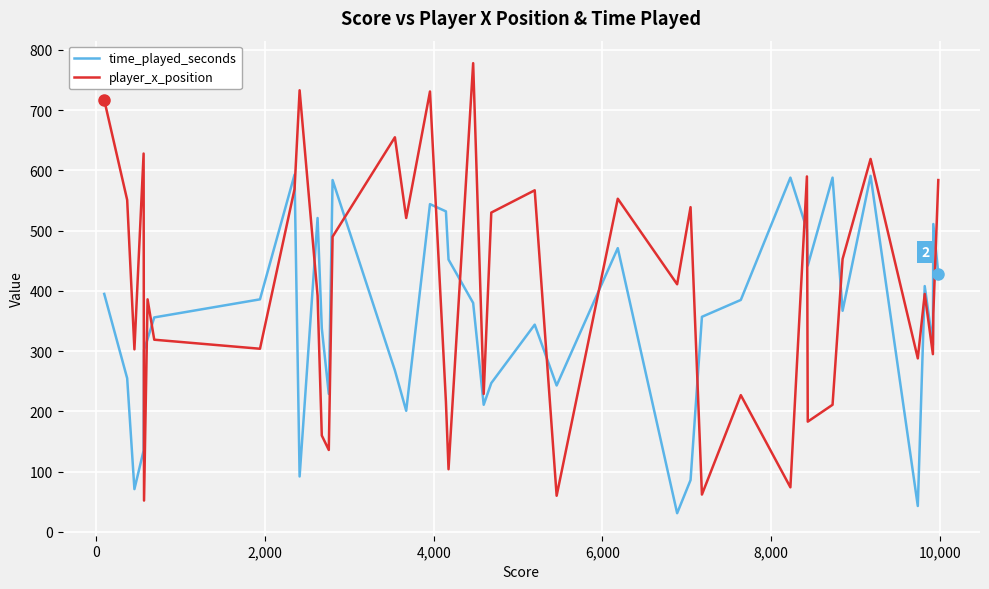

List the series in order of their peak value, lowest first.

time_played_seconds, player_x_position